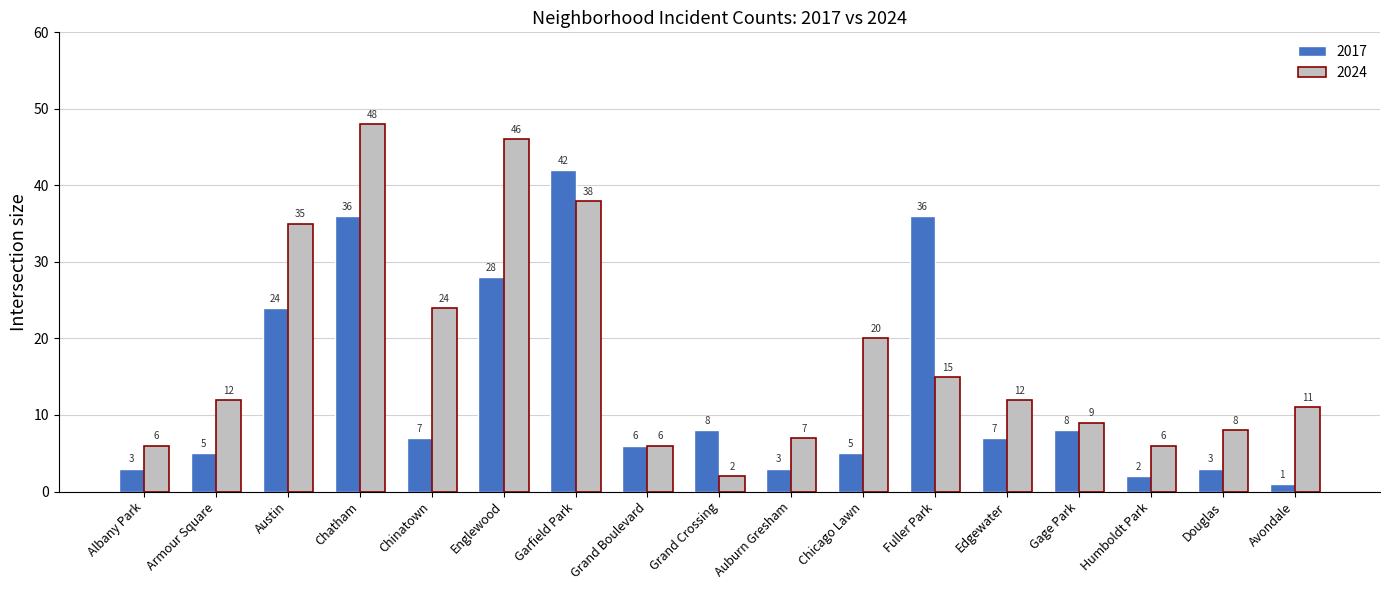

What is the total value across all series at Albany Park?

9